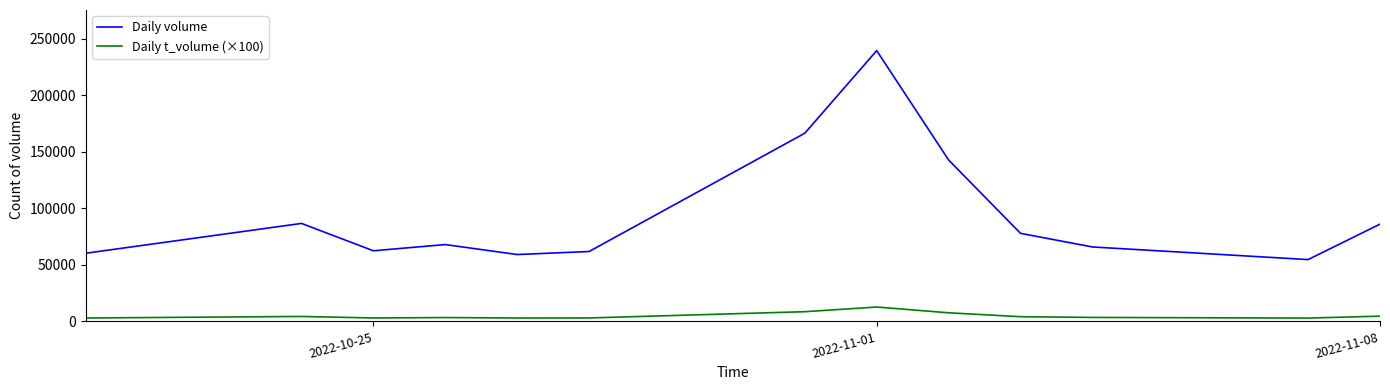

Rank the series by their maximum value, from lowest to highest.

Daily t_volume (×100), Daily volume